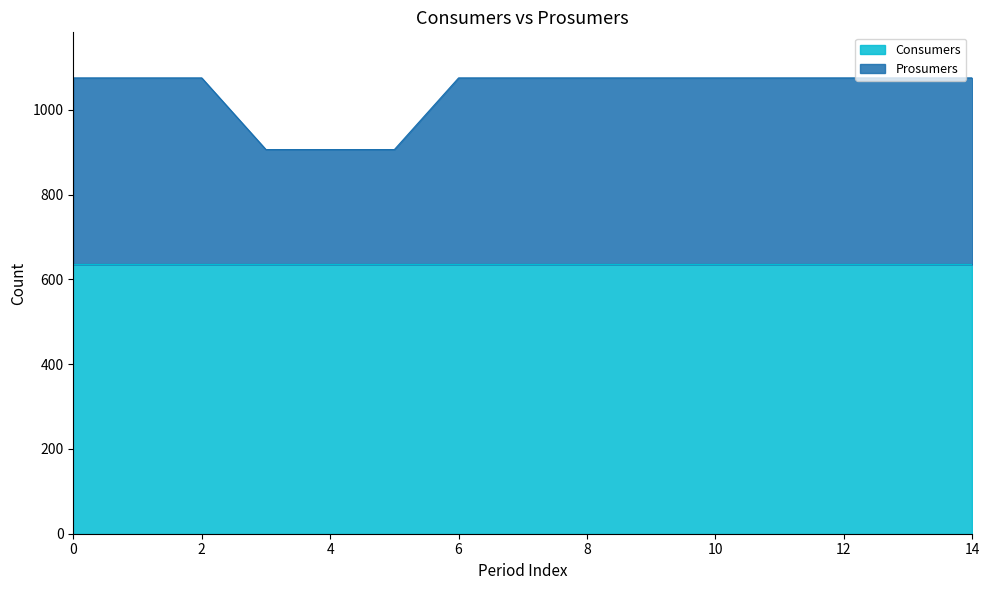

List the labels in order of value, largest first.

0, 1, 2, 6, 7, 8, 9, 10, 11, 12, 13, 14, 3, 4, 5